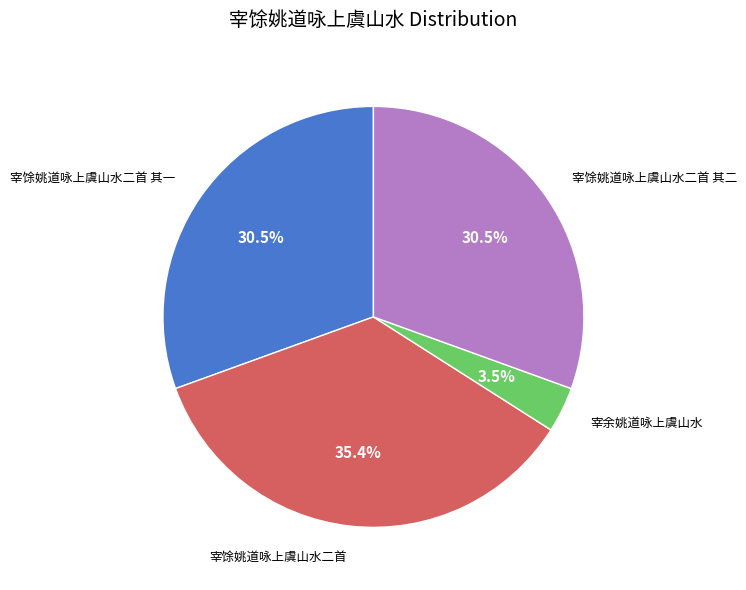

Does any single category account for the majority?

No